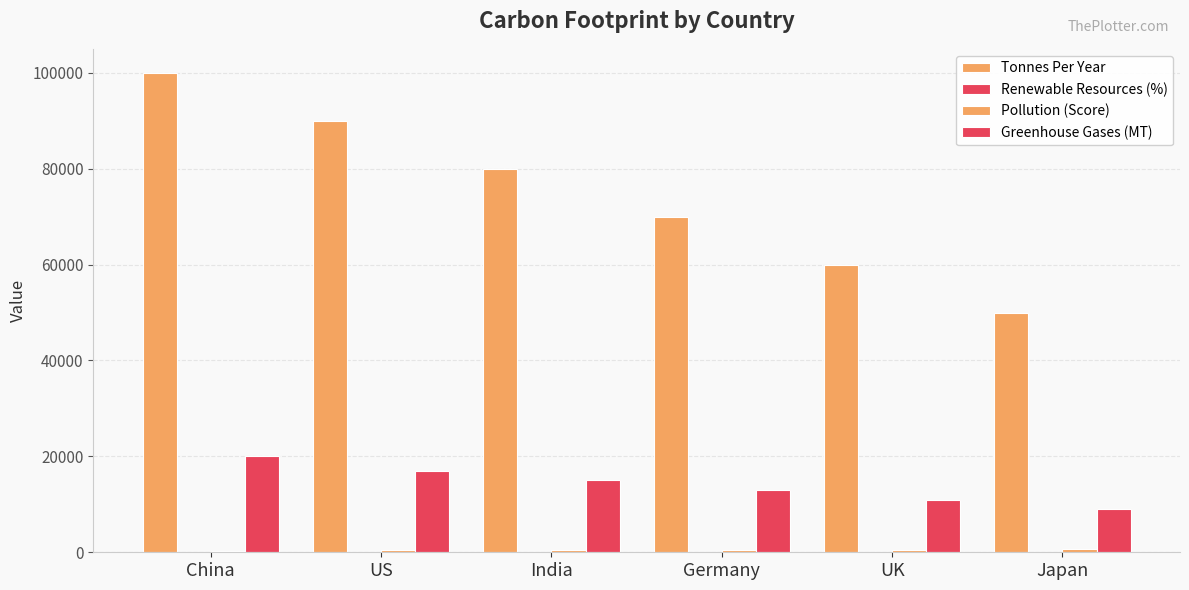

How many groups of bars are there?

6